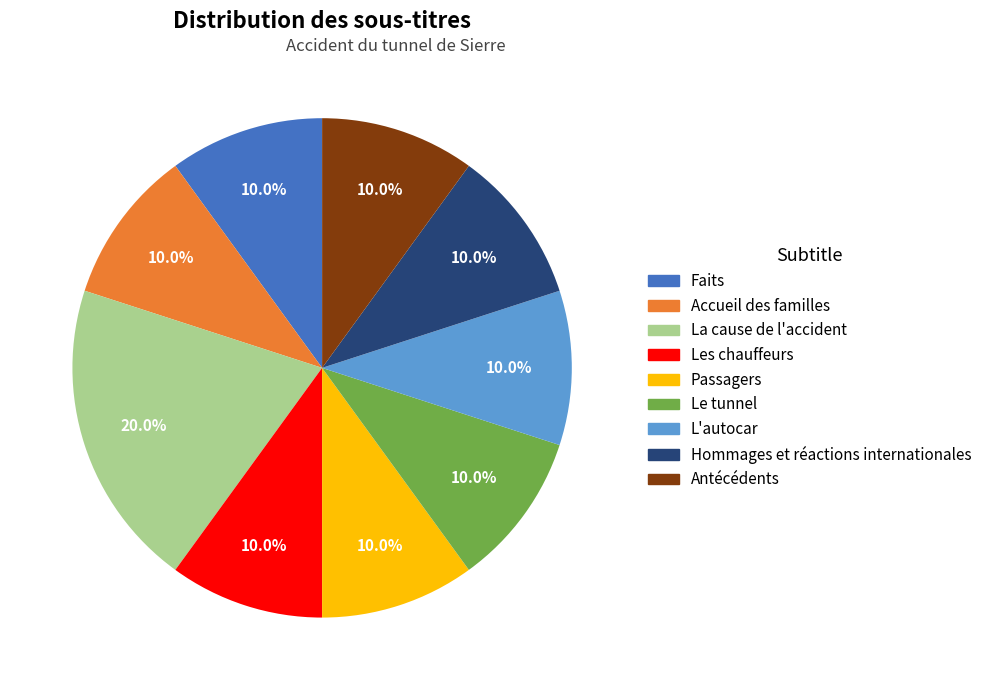

Which has a higher value, La cause de l'accident or Antécédents?

La cause de l'accident